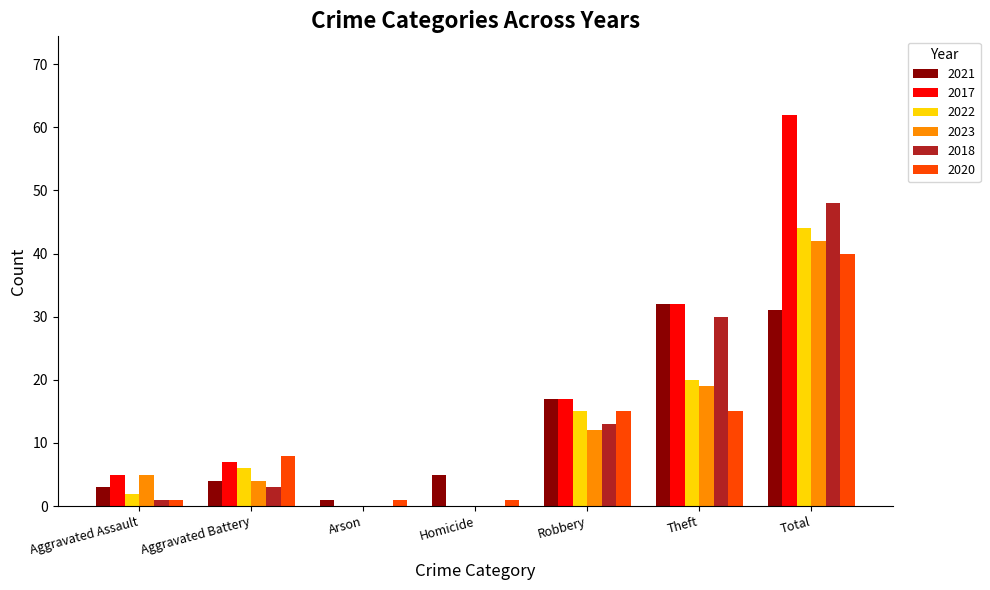

Which series has the widest spread of values?

2017